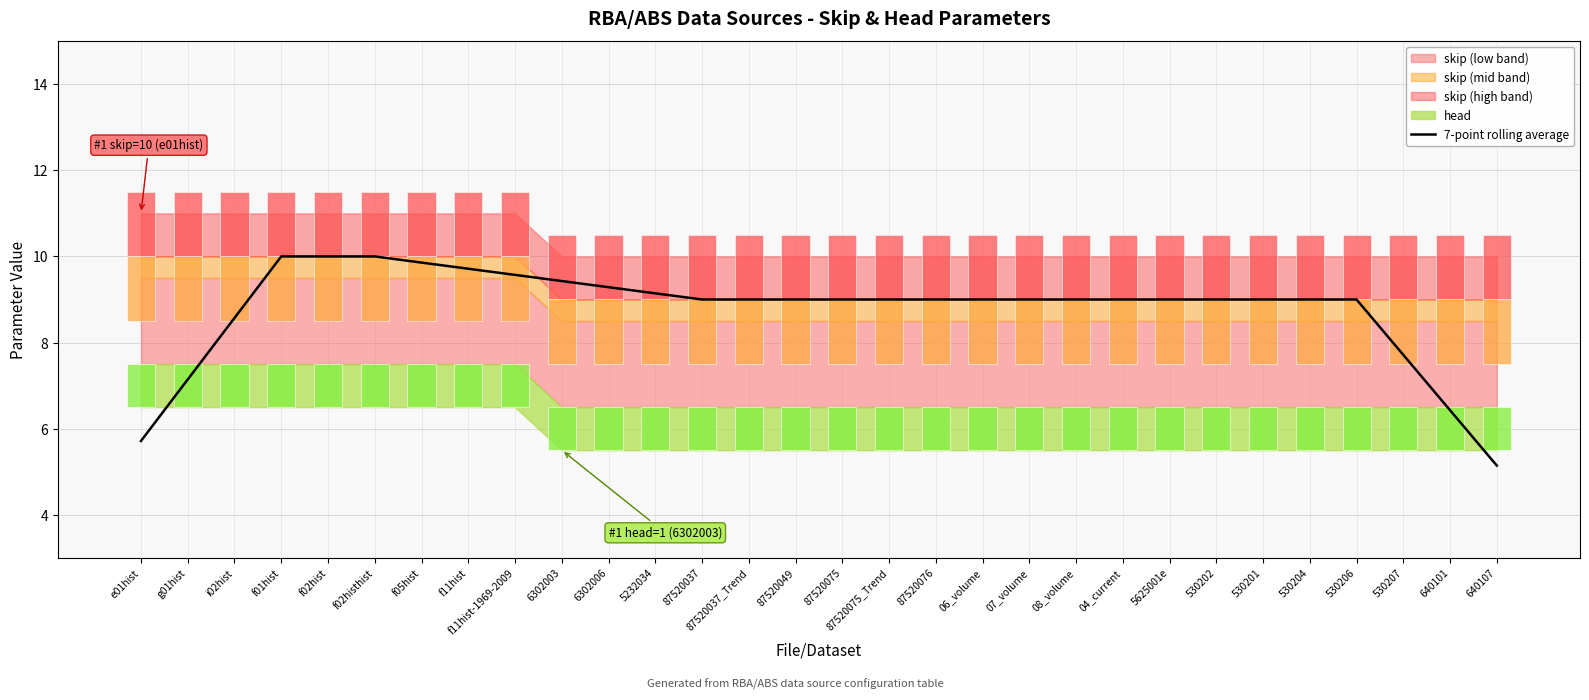

What is the ratio of the value at 08_volume to the value at 5625001e?

1.0